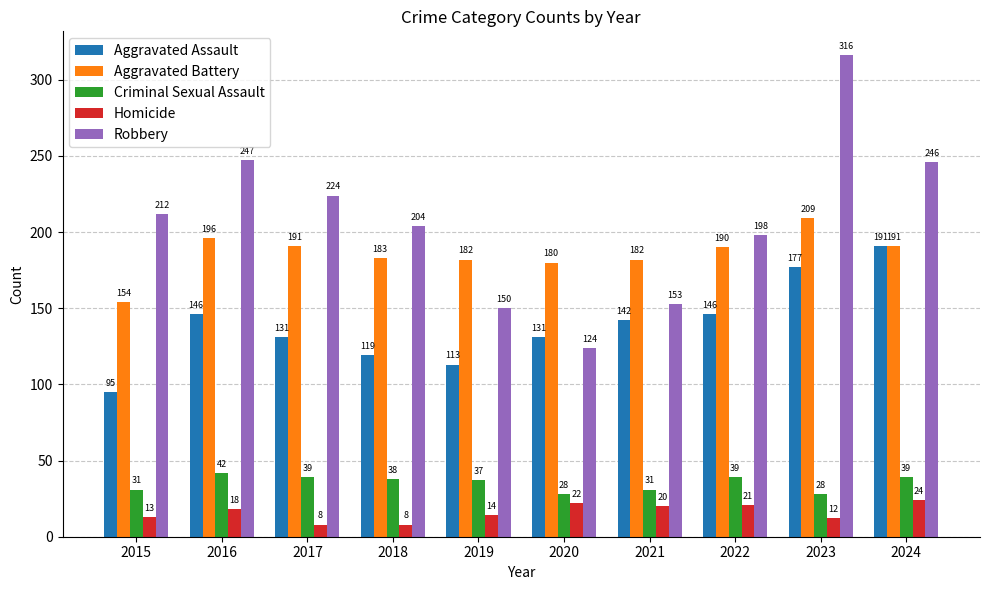

How many groups of bars are there?

10